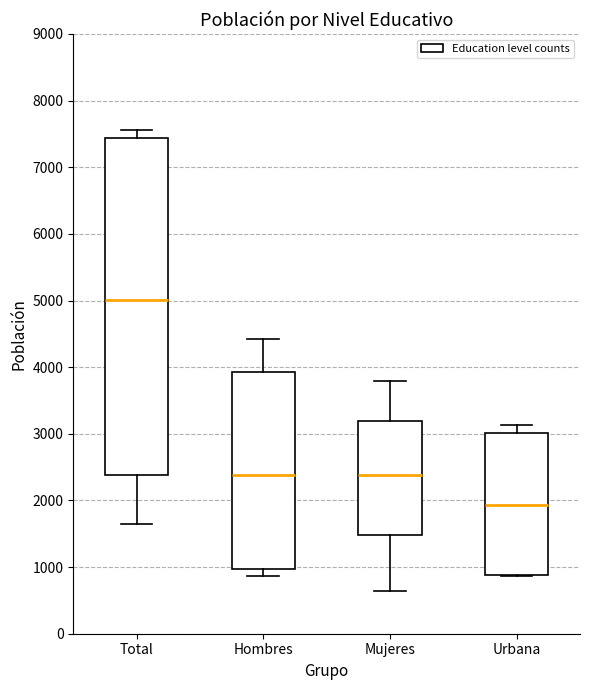

Which box's median line is the highest?

Total